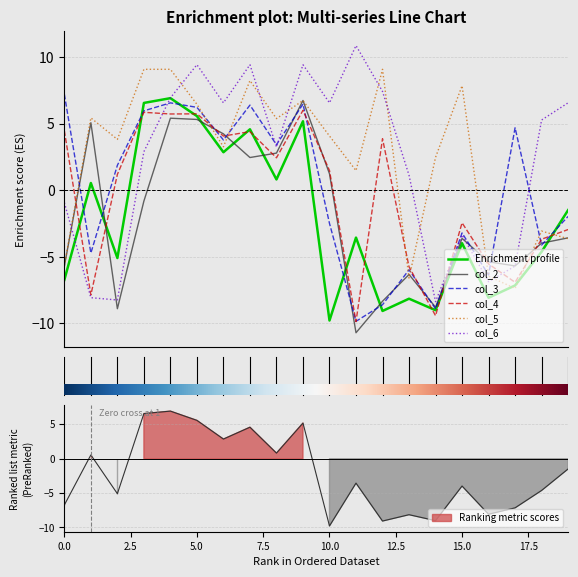

How many times do col_6 and col_2 cross each other?

4